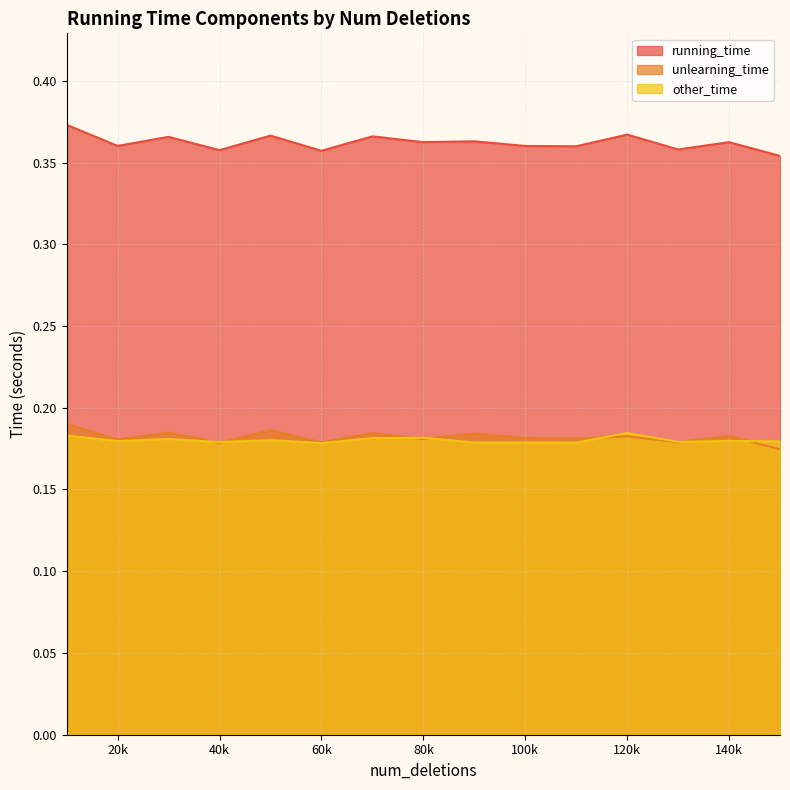

True or false: running_time has a value of 0.4 at 130000.

True